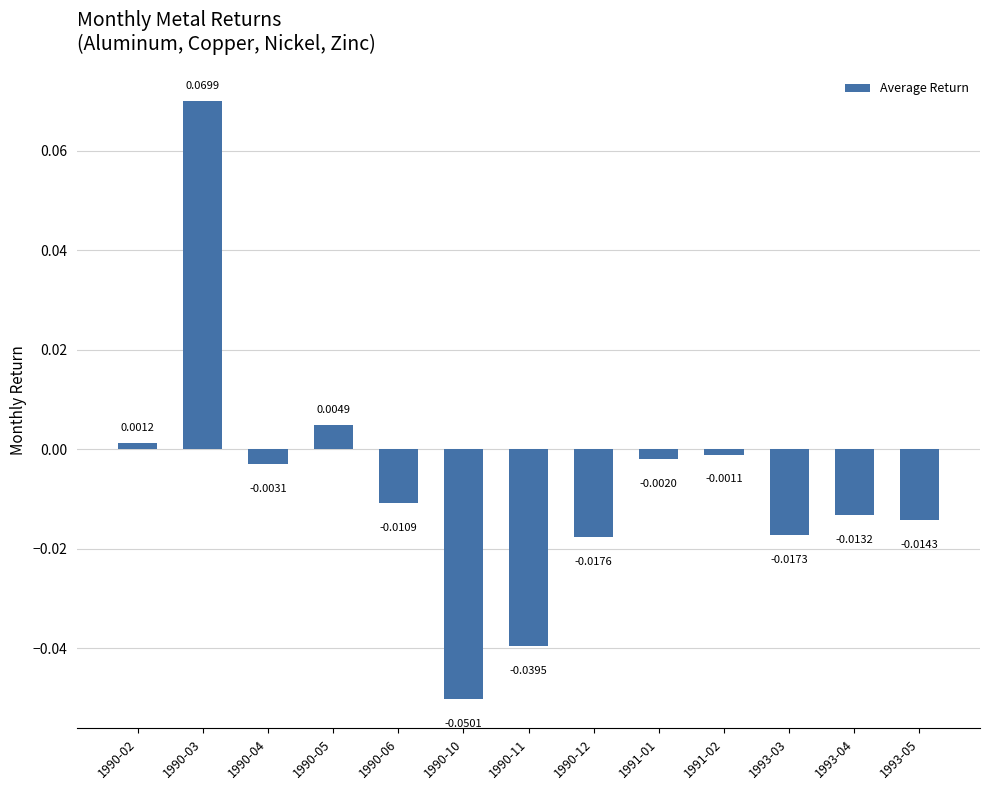

What is the label of the 5th bar from the left?

1990-06